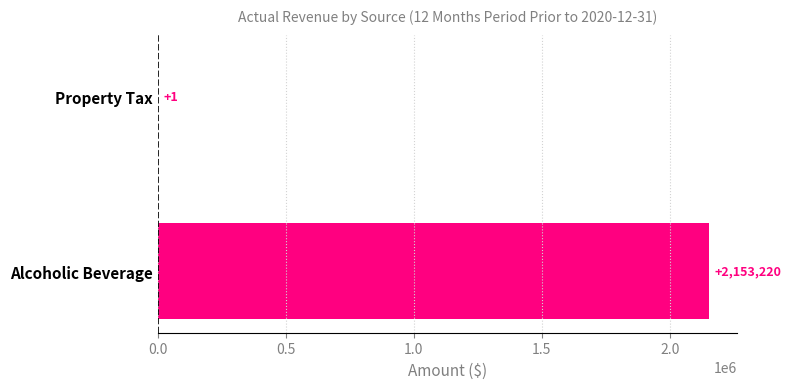

What is the approximate value at Alcoholic Beverage?

2153220.5